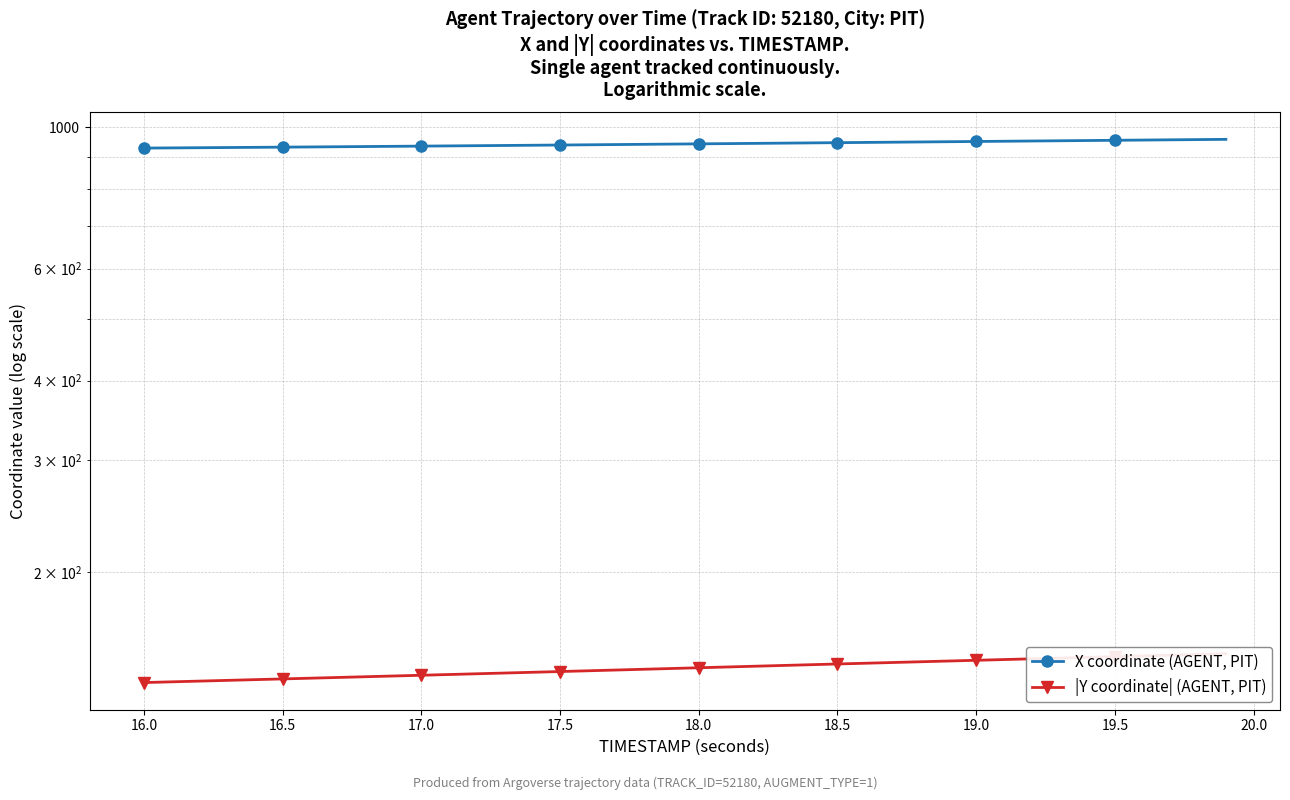

Is it true that X coordinate (AGENT, PIT) equals 929.2 at 16.5?

True